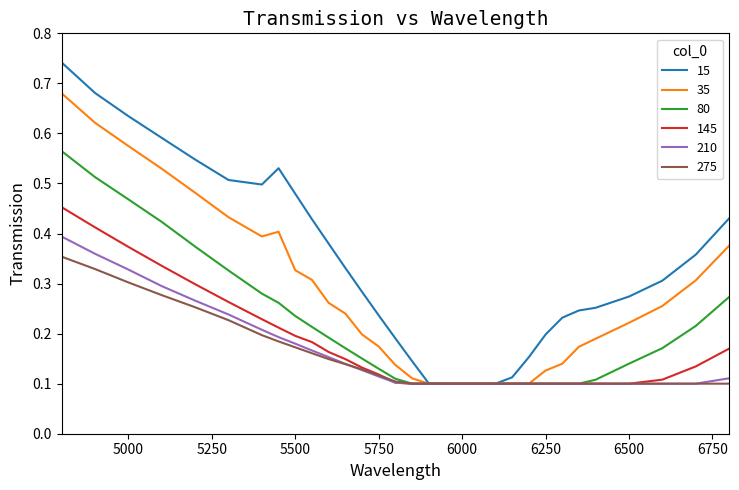

Which series has the largest total across all categories?

15